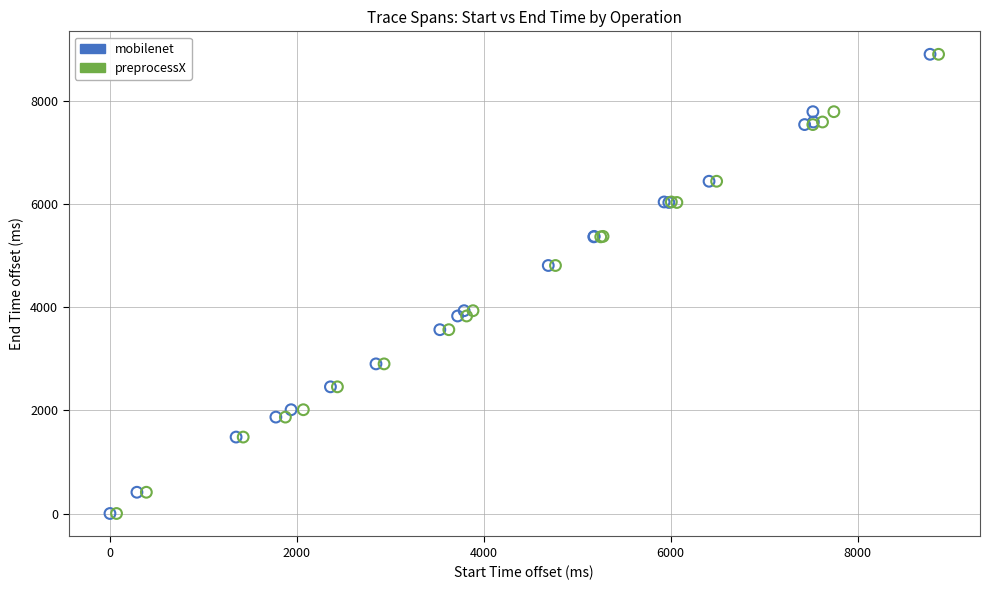

Which series has the largest Y range (max minus min)?

preprocessX